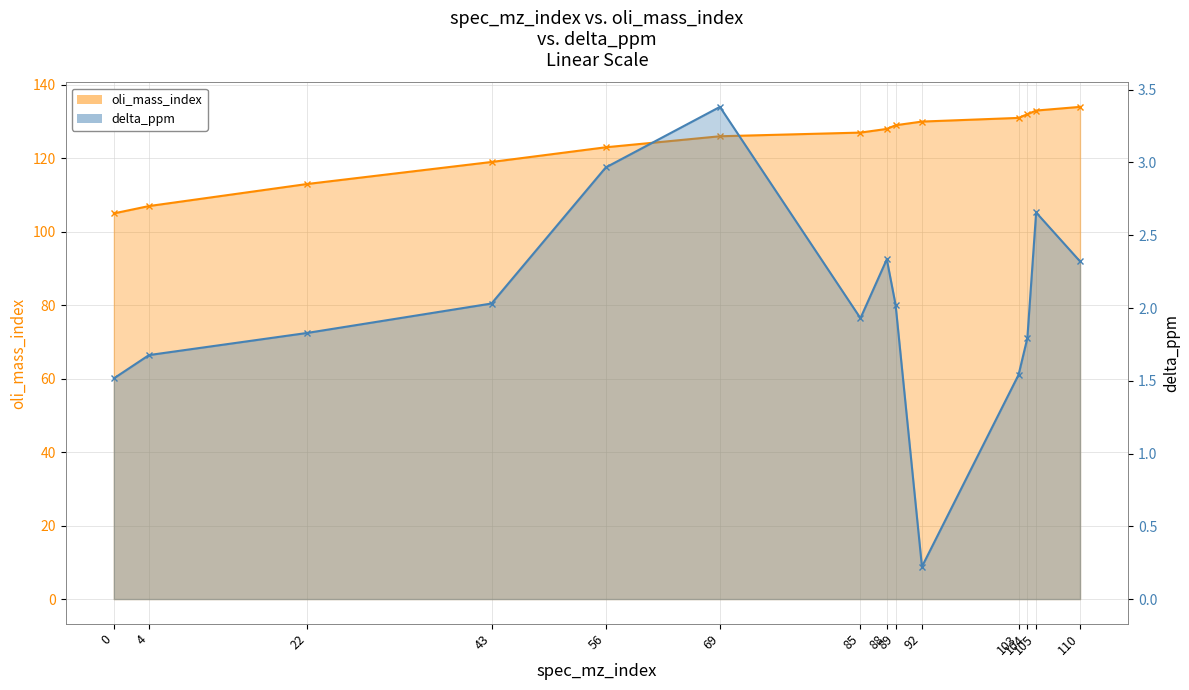

Between 0 and 104, which series saw the biggest shift?

oli_mass_index